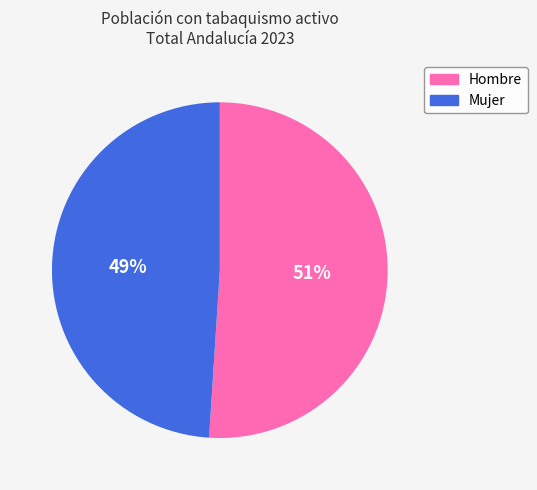

What is the largest slice in the pie chart?

Hombre